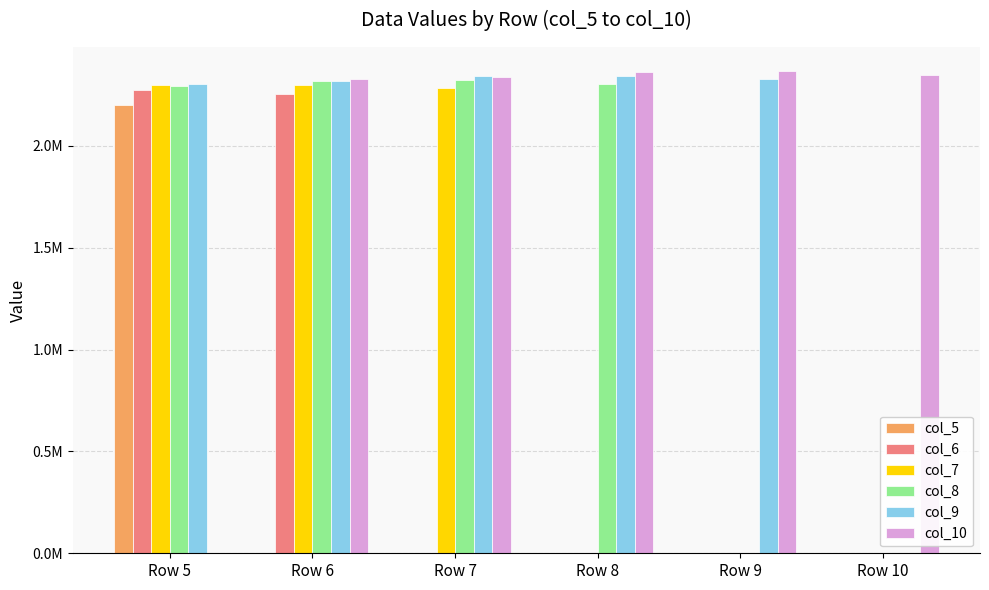

Which series changed the most between Row 6 and Row 9?

col_8